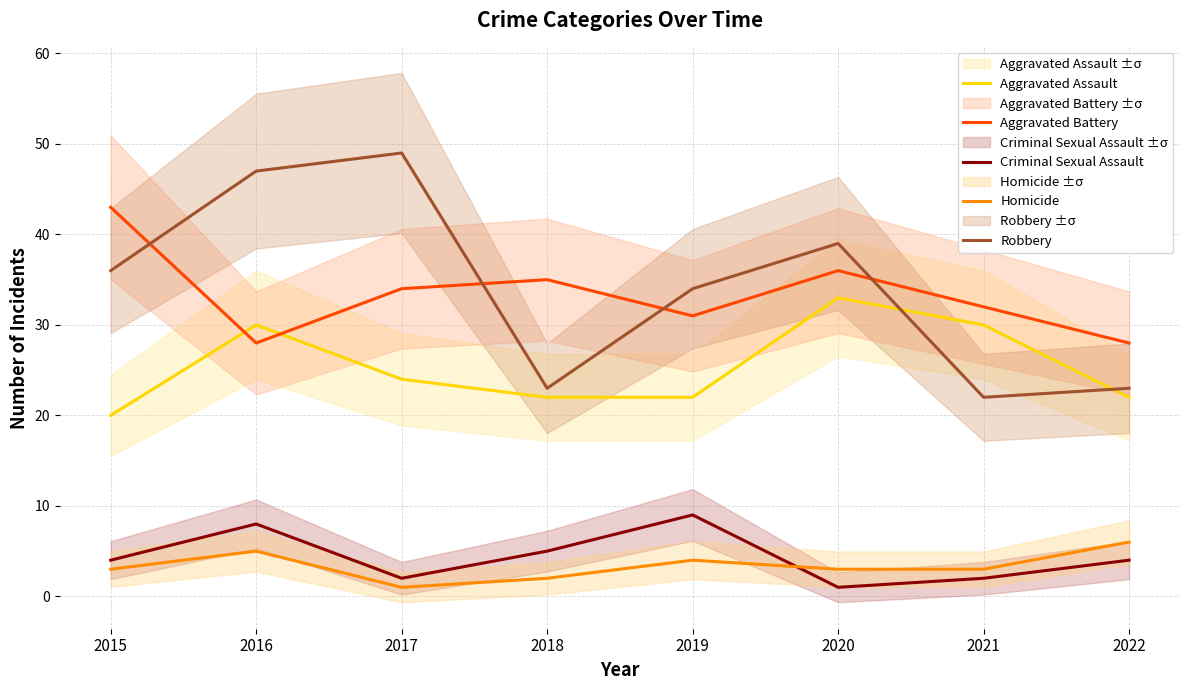

What is the approximate value of Criminal Sexual Assault at 2021?

2